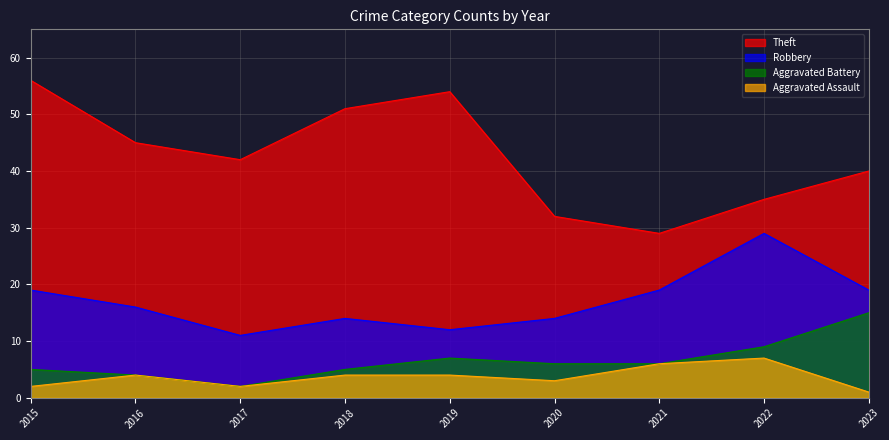

Rank the series by their maximum value, from highest to lowest.

Theft, Robbery, Aggravated Battery, Aggravated Assault